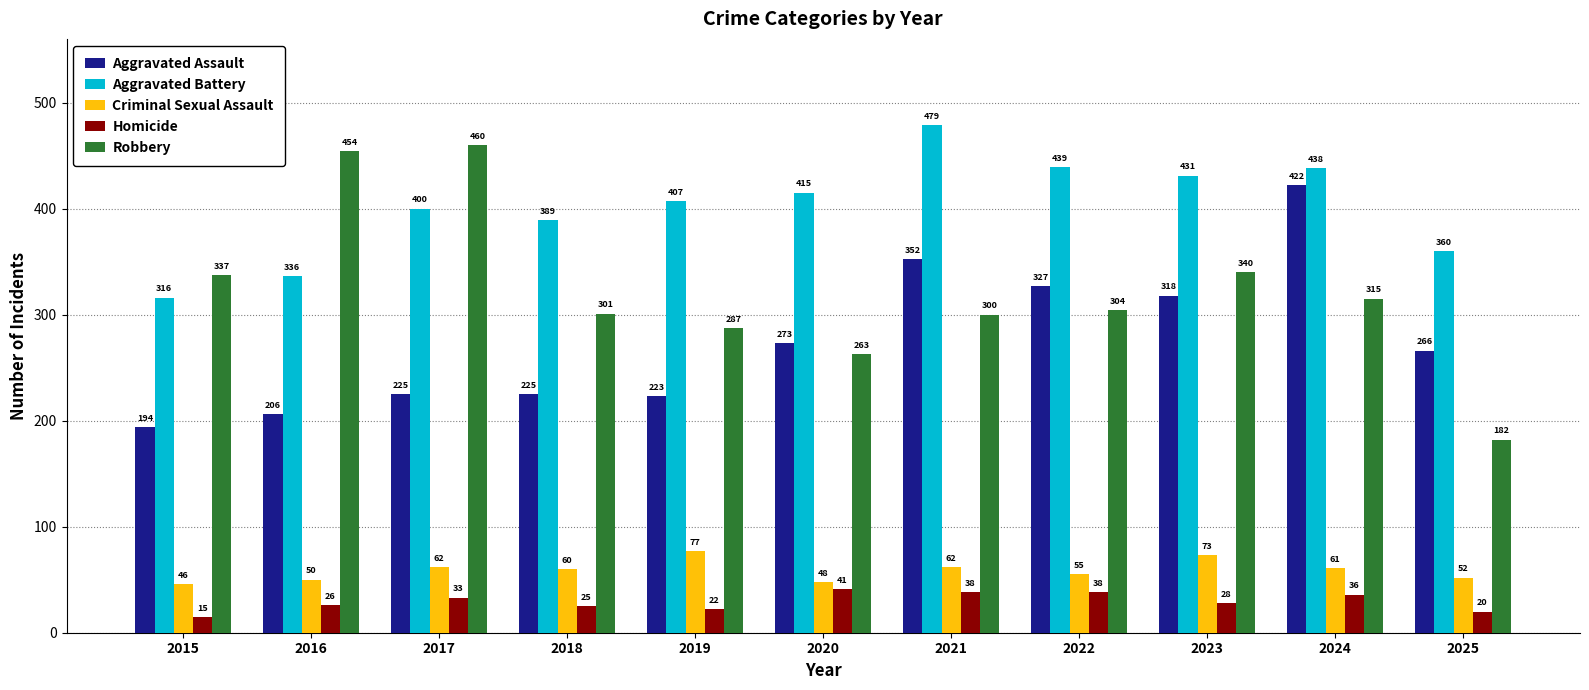

Rank the series at 2015 from highest to lowest value.

Robbery, Aggravated Battery, Aggravated Assault, Criminal Sexual Assault, Homicide